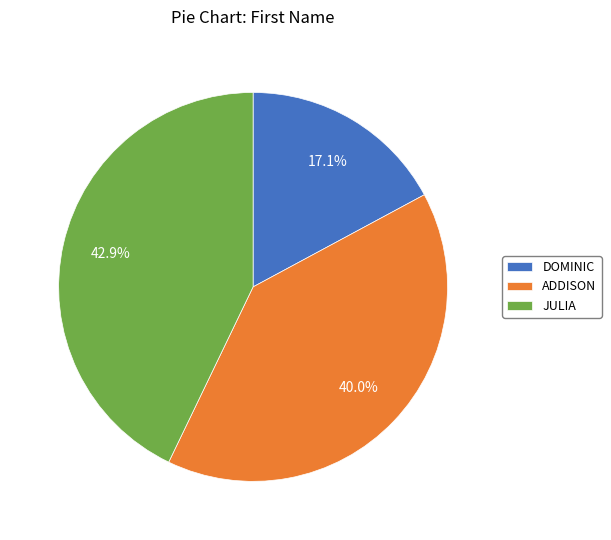

Which has a higher value, DOMINIC or ADDISON?

ADDISON